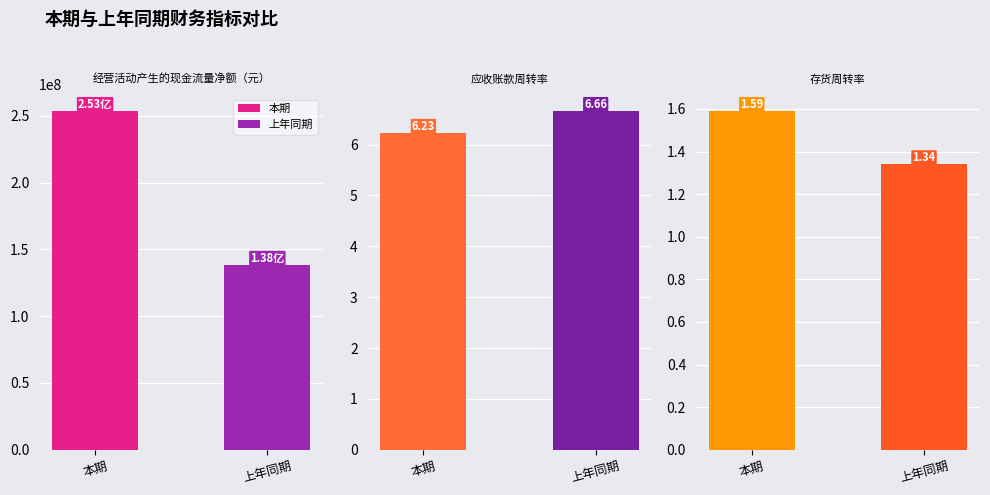

What is the total value across all series at 应收账款周转率?

12.9